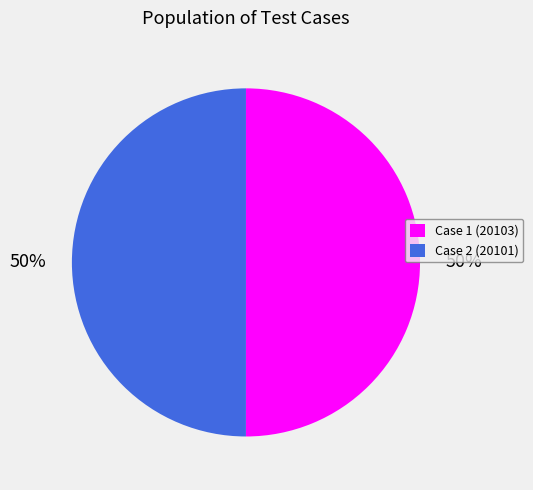

What percentage is the Case 2 (20101) slice, to the nearest percent?

50%